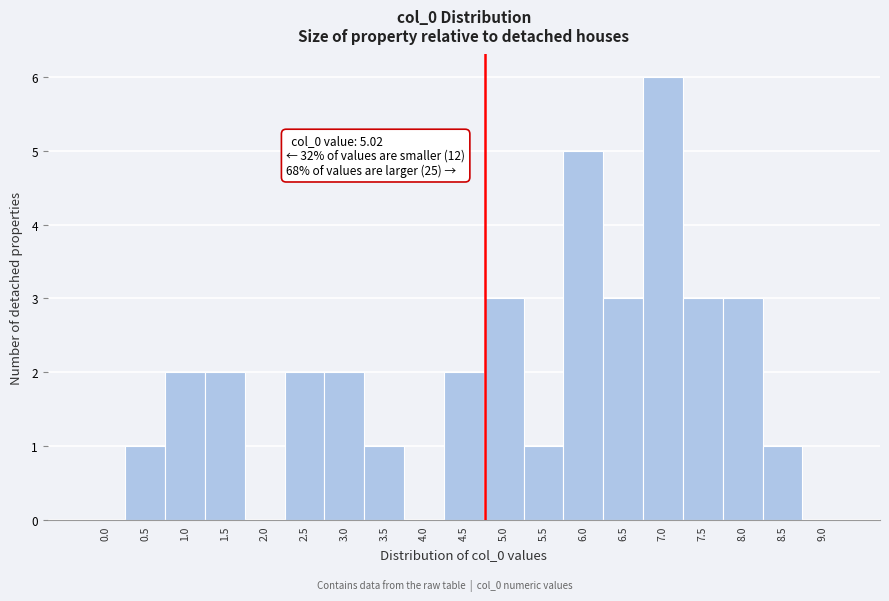

Reading left to right, list all the values displayed in this chart.

0.0=0	0.5=1	1.0=2	1.5=2	2.0=0	2.5=2	3.0=2	3.5=1	4.0=0	4.5=2	5.0=3	5.5=1	6.0=5	6.5=3	7.0=6	7.5=3	8.0=3	8.5=1	9.0=0